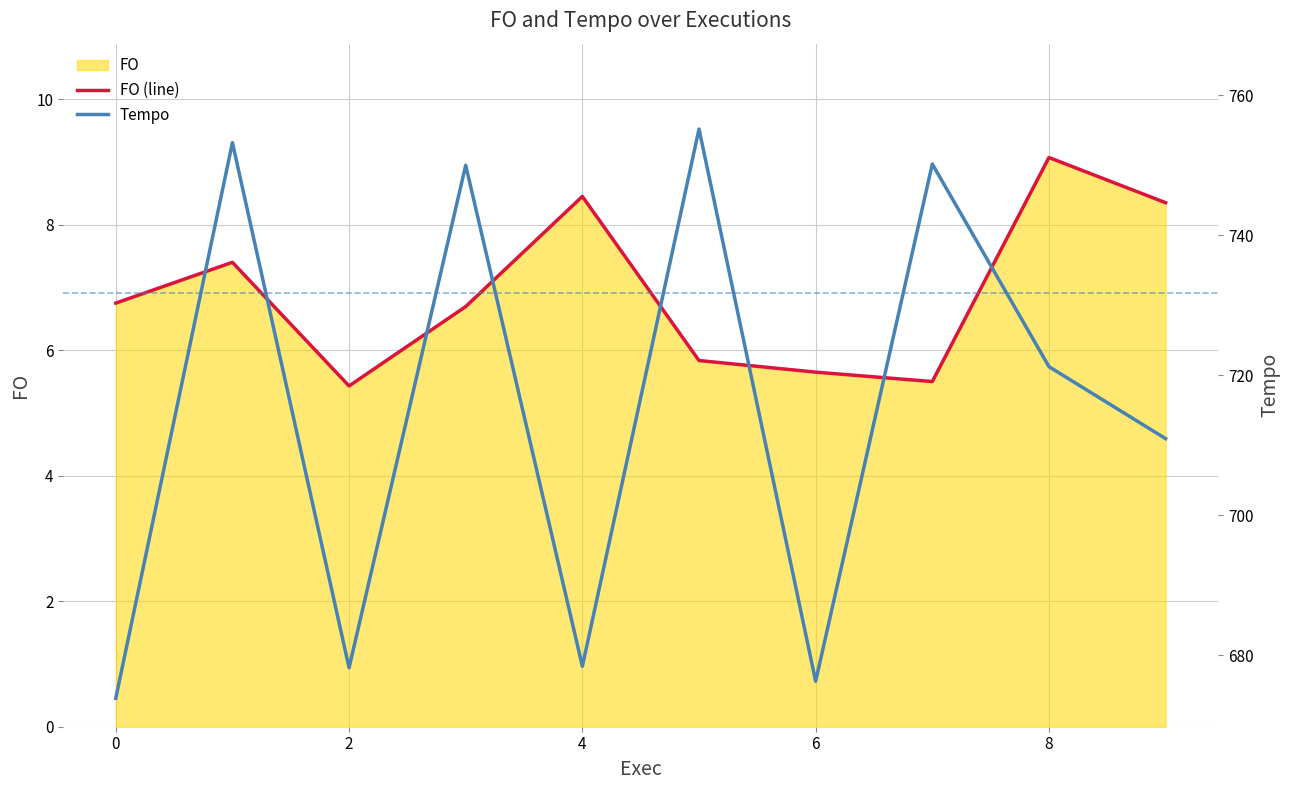

True or false: FO (line) and Tempo cross at least once.

False